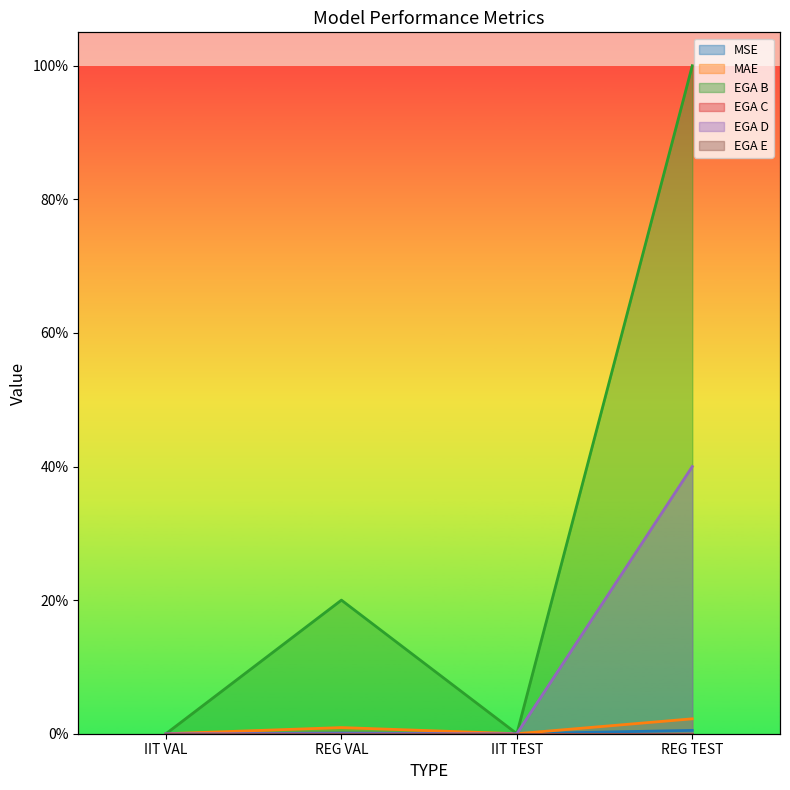

How many values in MSE are above zero?

2